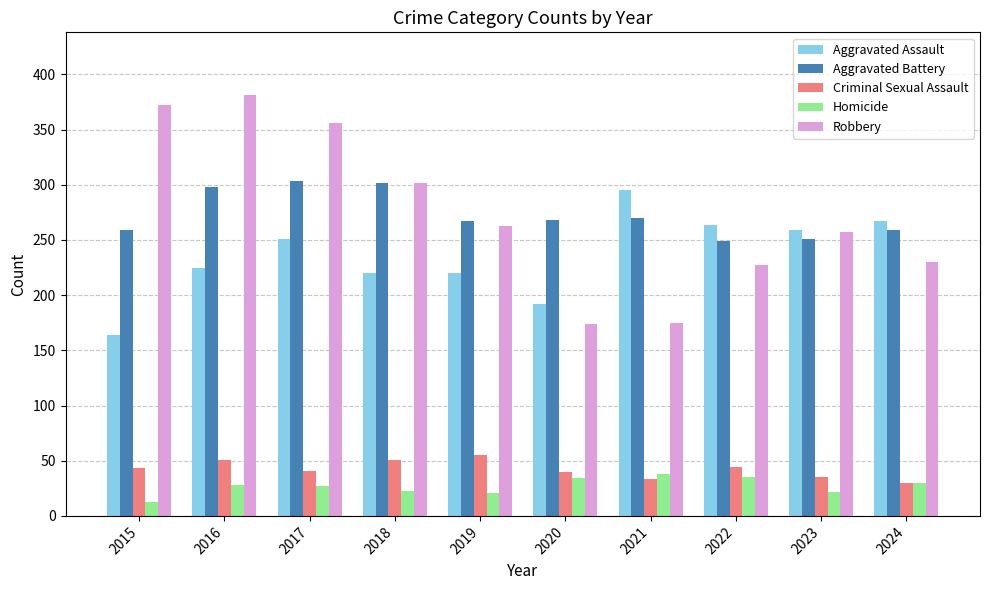

Is the value of Robbery at 2016 greater than the value of Aggravated Battery at 2018?

Yes